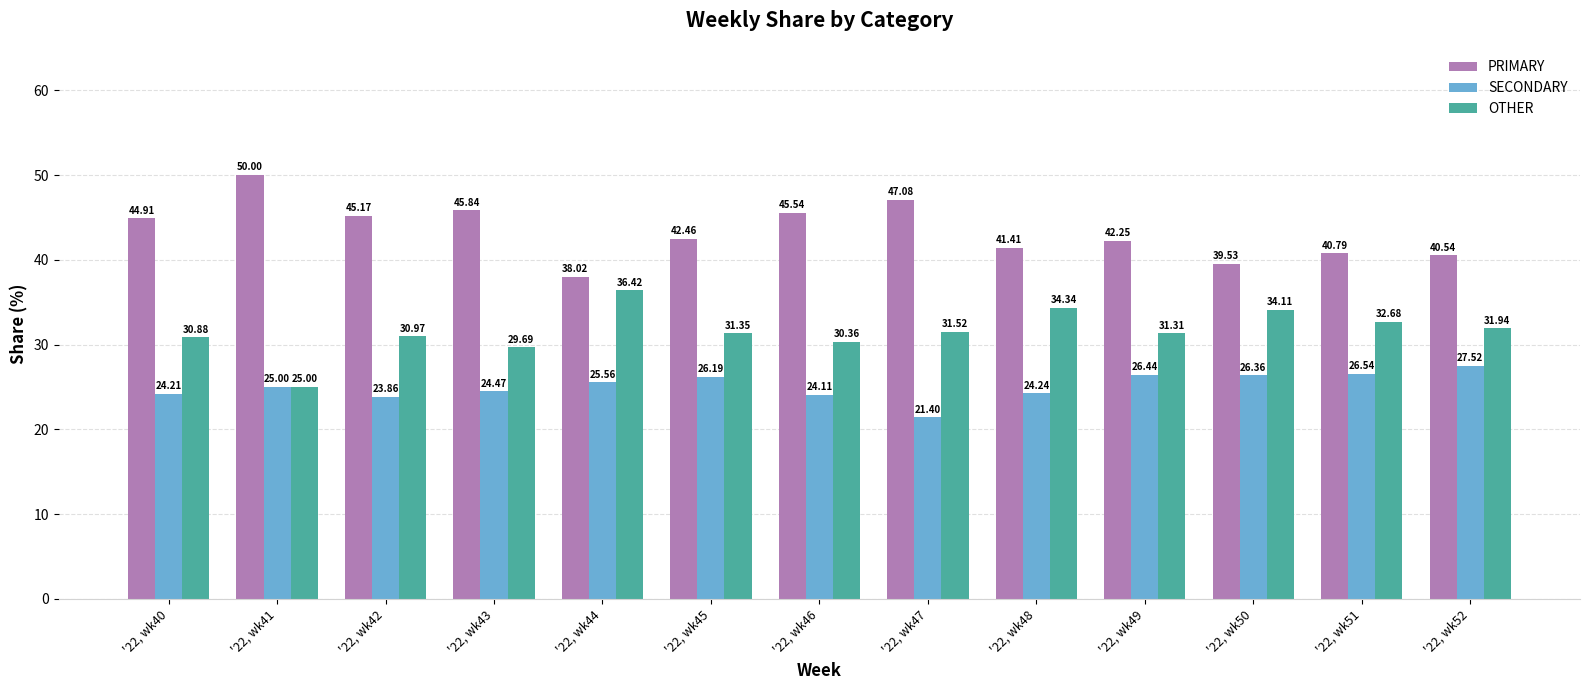

What value does the OTHER series have at '22, wk43?

29.7